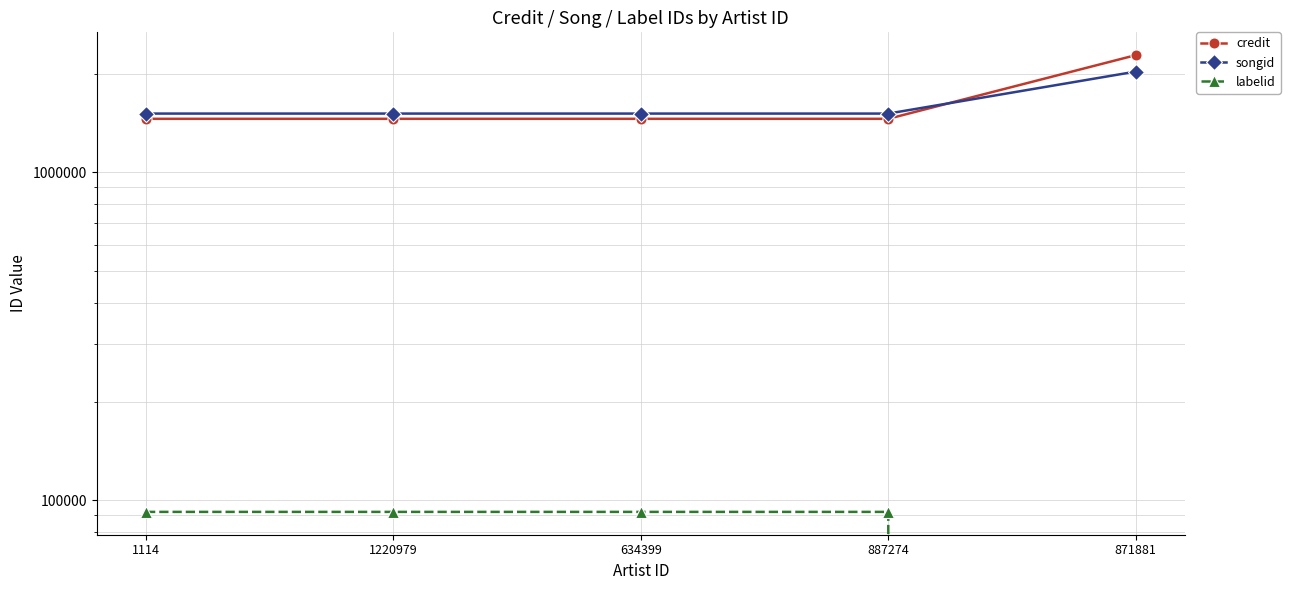

At how many categories does at least one series exceed 456864?

5